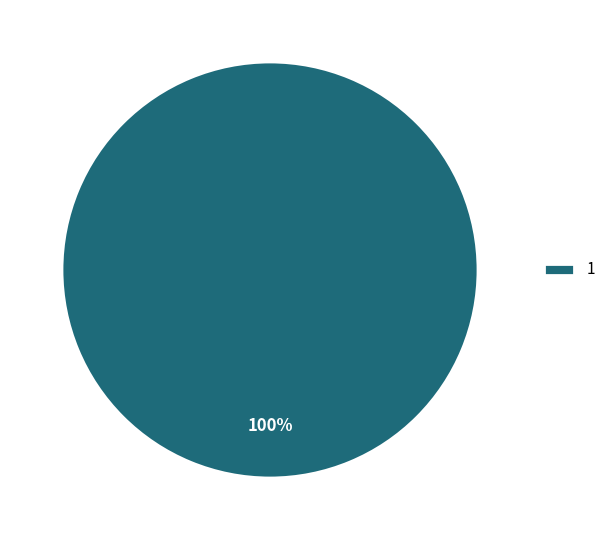

What percentage is the 1 slice, to the nearest percent?

100%